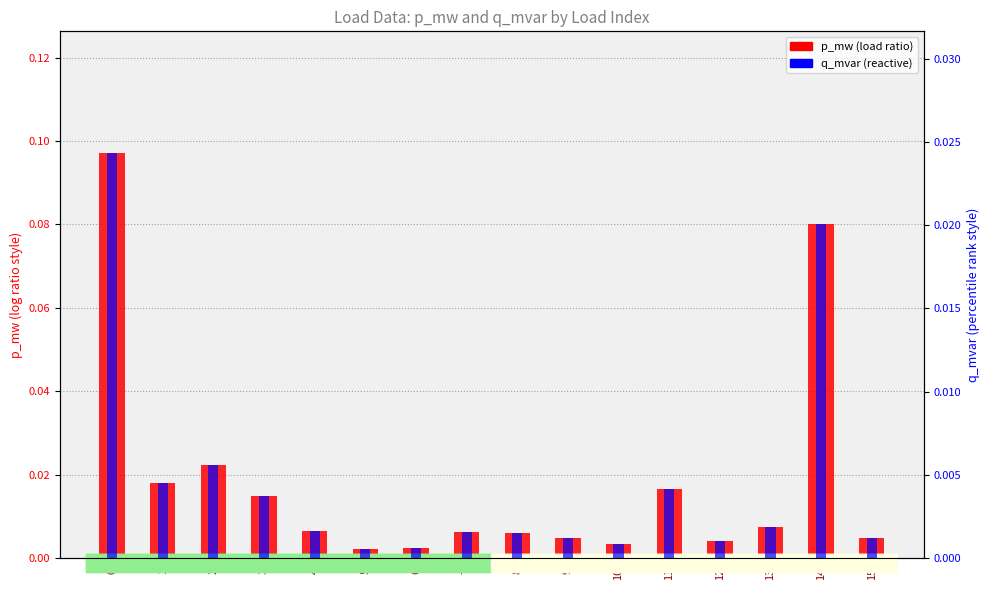

What is the greatest value displayed?

0.1